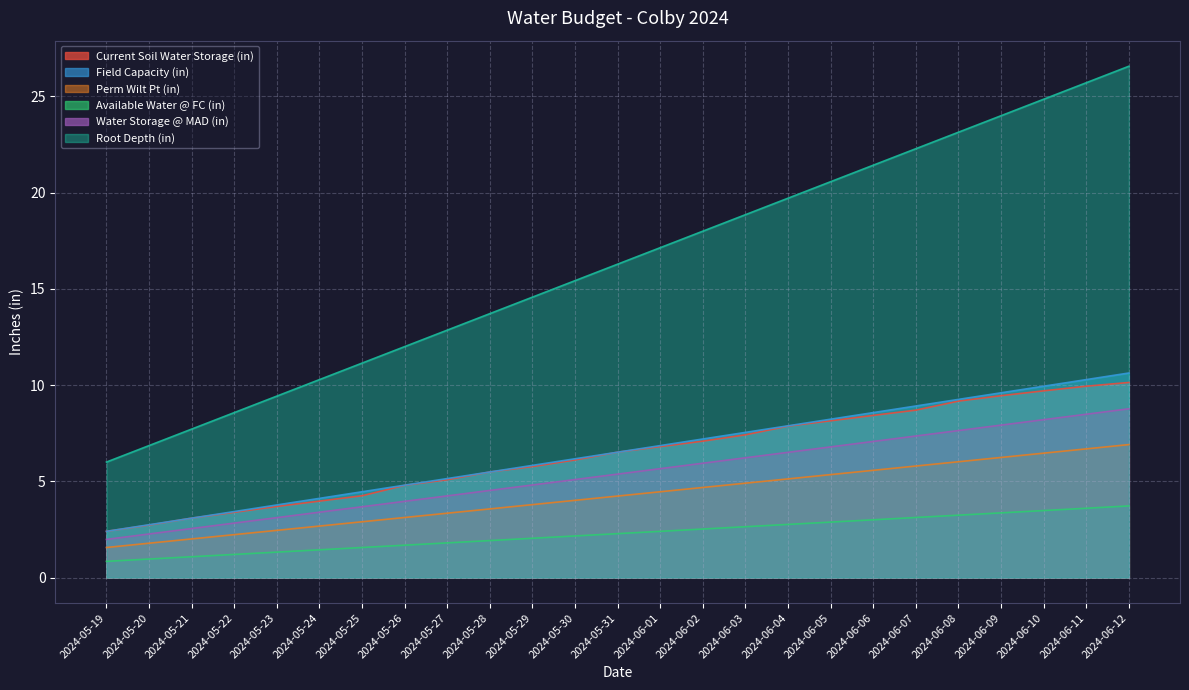

How many lines are shown in the chart?

6